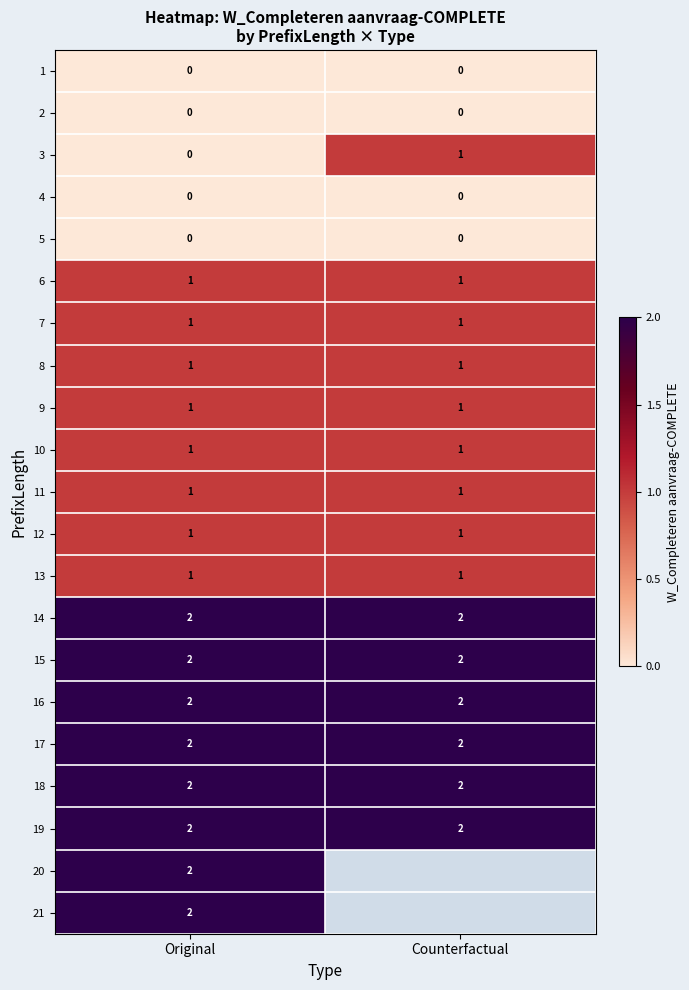

Is it true that 21 equals 1 at Original?

False